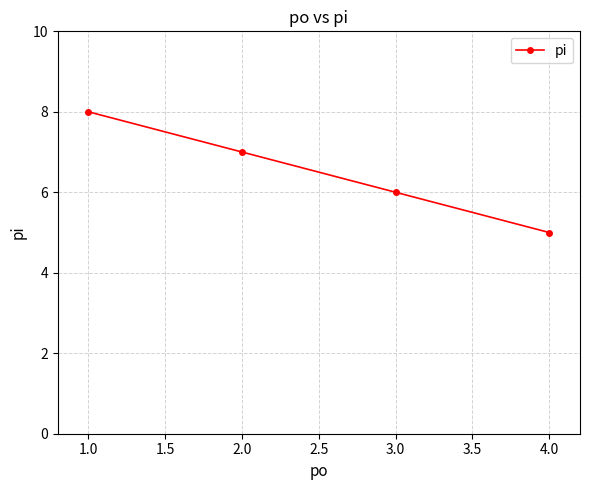

Rank the categories by value from lowest to highest.

4.0, 3.0, 2.0, 1.0